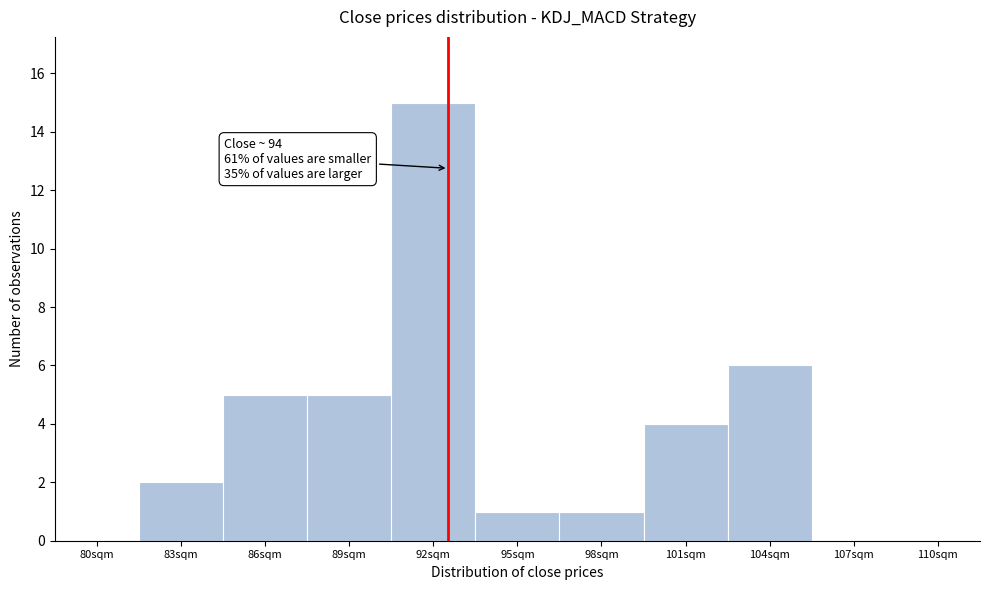

Reading left to right, transcribe all the data shown in this chart.

80sqm=0	83sqm=2	86sqm=5	89sqm=5	92sqm=15	95sqm=1	98sqm=1	101sqm=4	104sqm=6	107sqm=0	110sqm=0